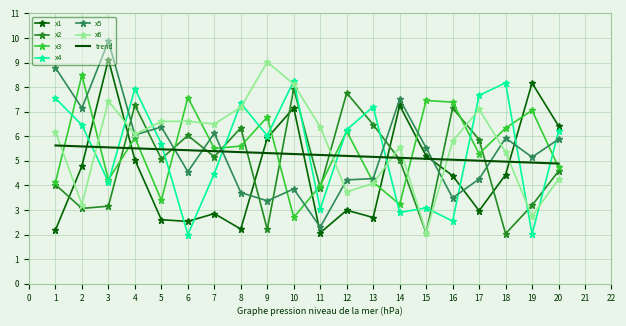

What is the difference between the maximum and minimum values in the x6 series?

6.9